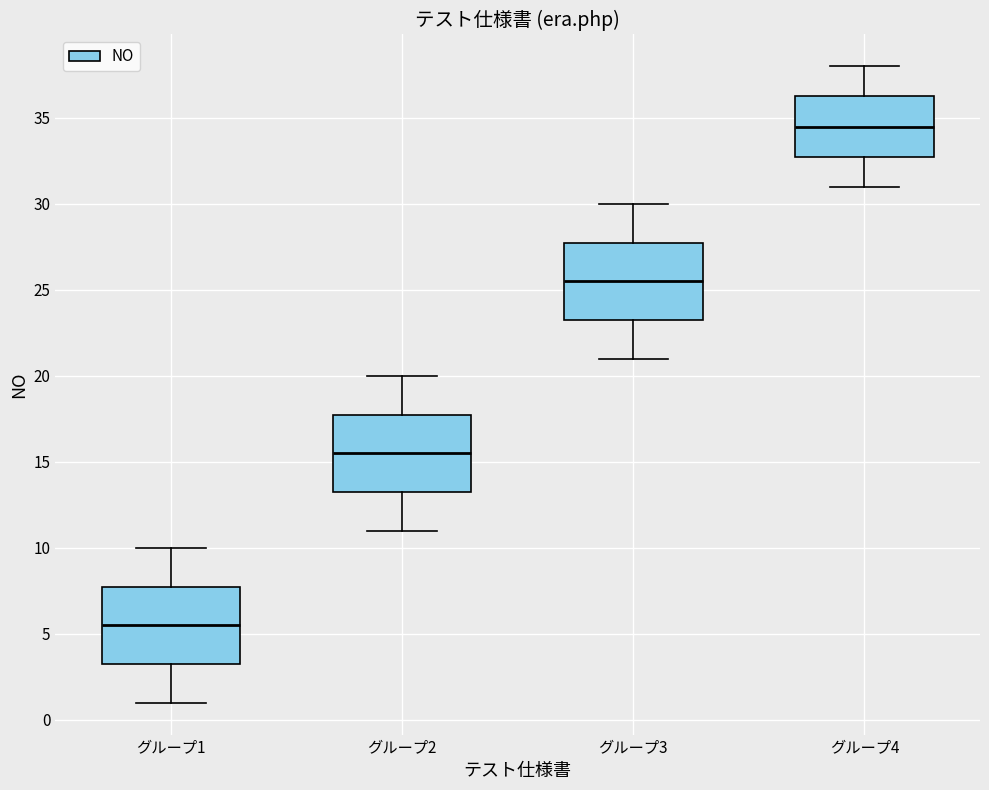

Which box's median line is the highest?

グループ4